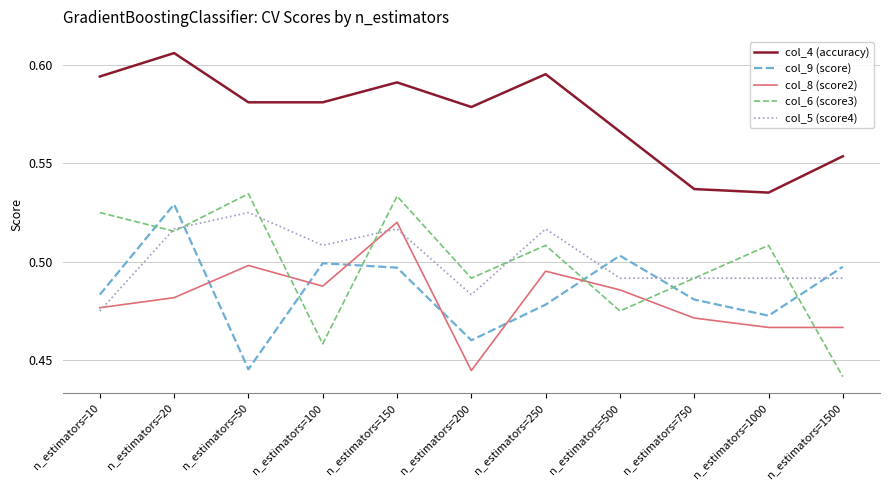

Is it true that col_9 (score) equals 0.5 at n_estimators=10?

True